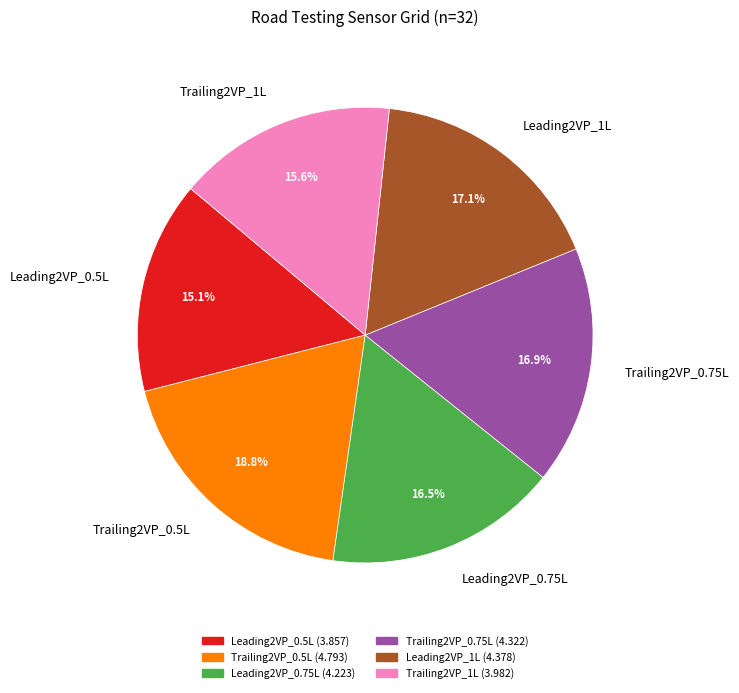

What is the ratio of the value at Leading2VP_0.75L to the value at Leading2VP_1L?

1.0